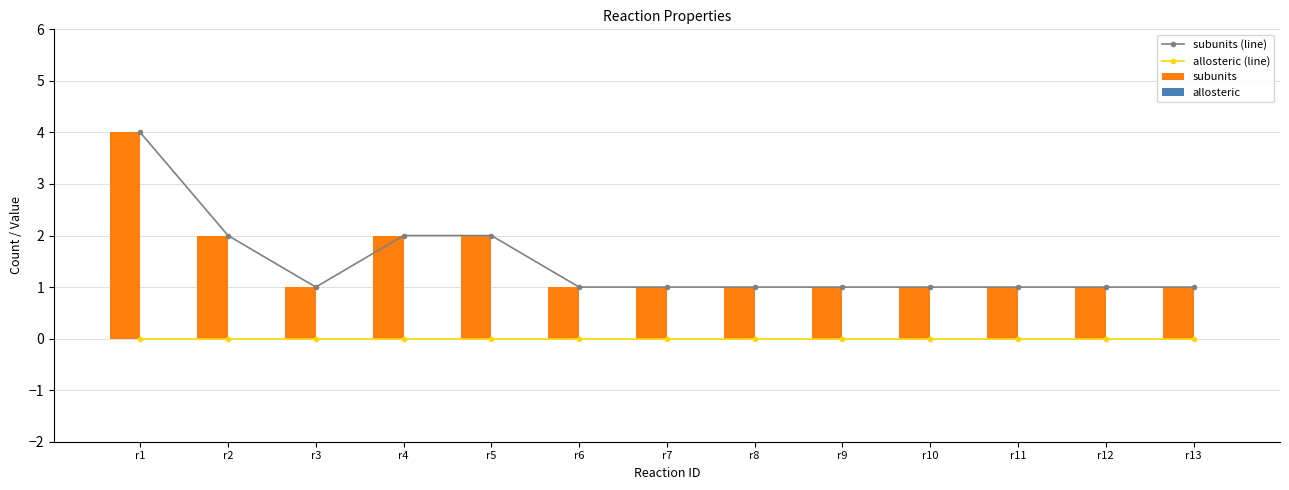

What are all the series names shown in the legend?

subunits (line), allosteric (line), subunits, allosteric